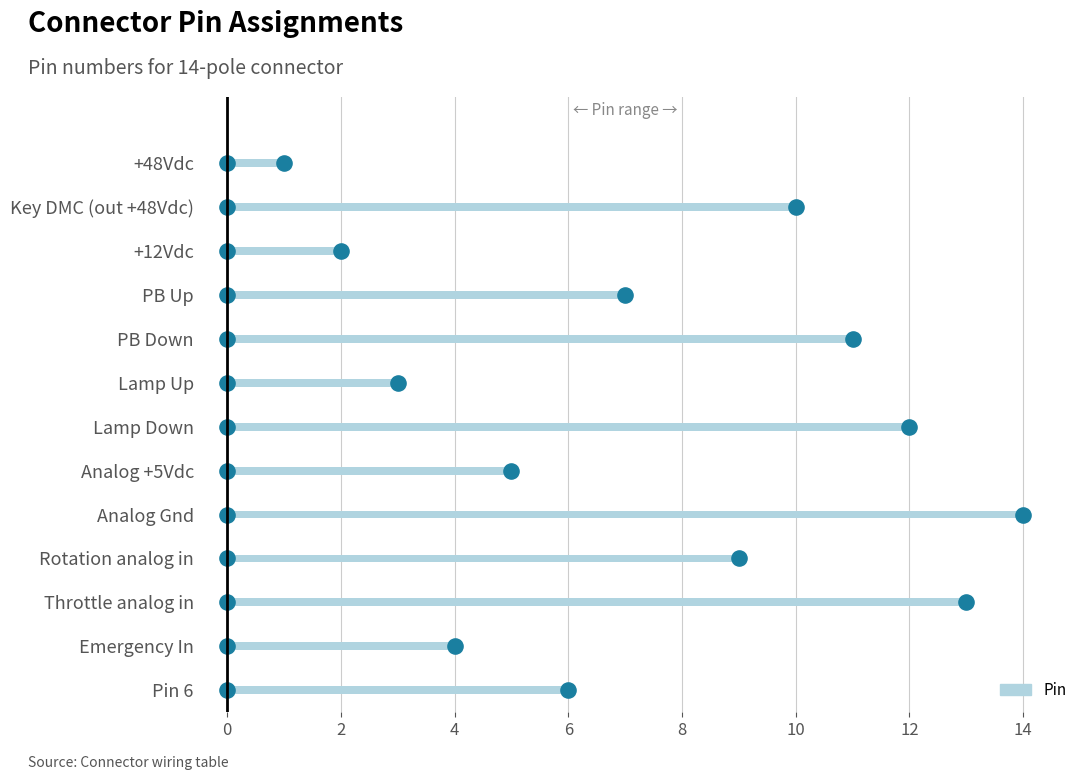

What is the change in value from PB Up to Analog Gnd?

+7